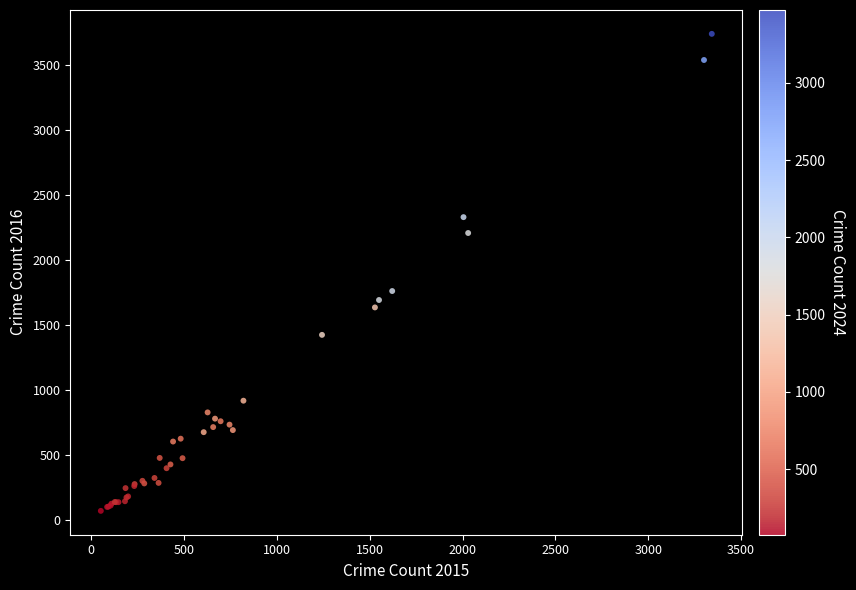

What Y value in the scatter plot is closest to 1905?

1762